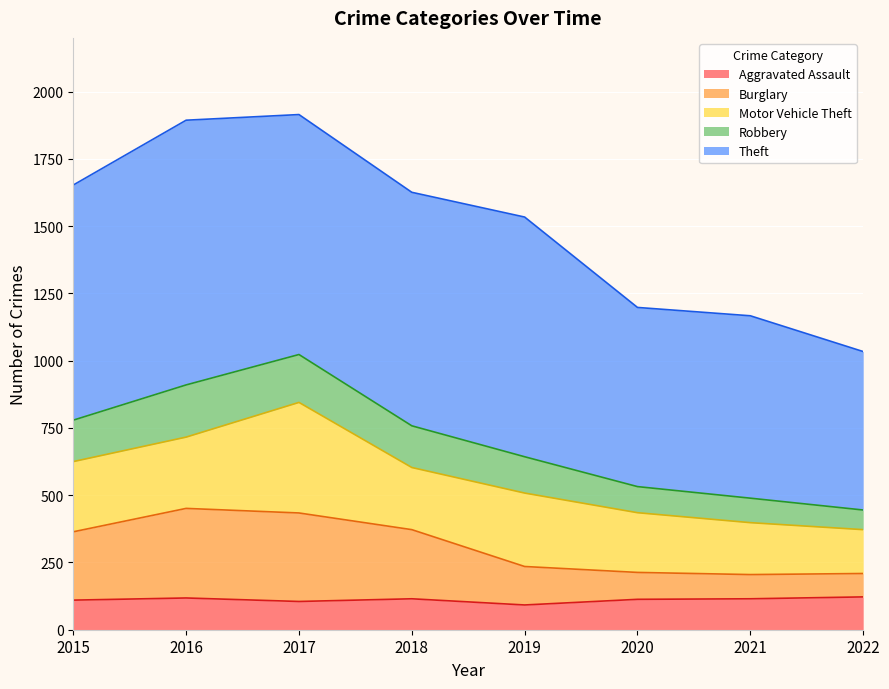

Is it true that Aggravated Assault equals 115 at 2018?

True